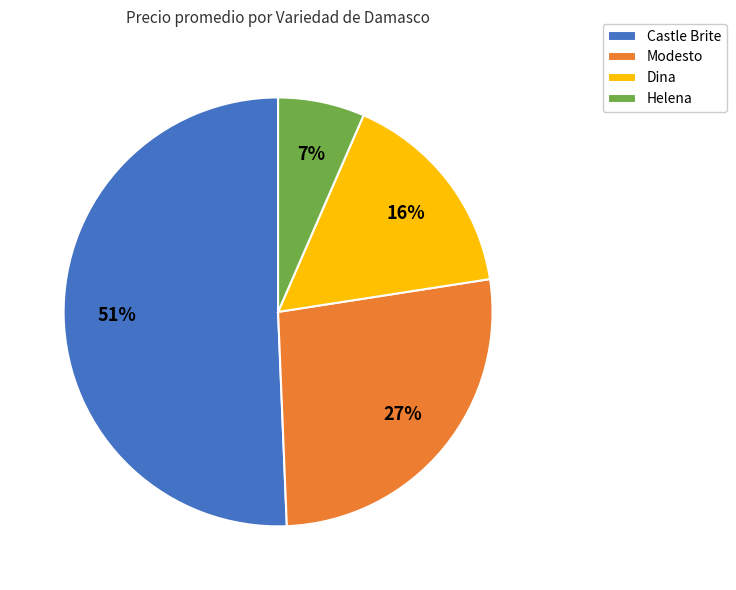

True or false: Castle Brite accounts for 64% of the total.

False